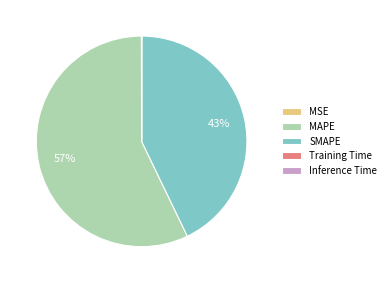

True or false: SMAPE accounts for 43% of the total.

True